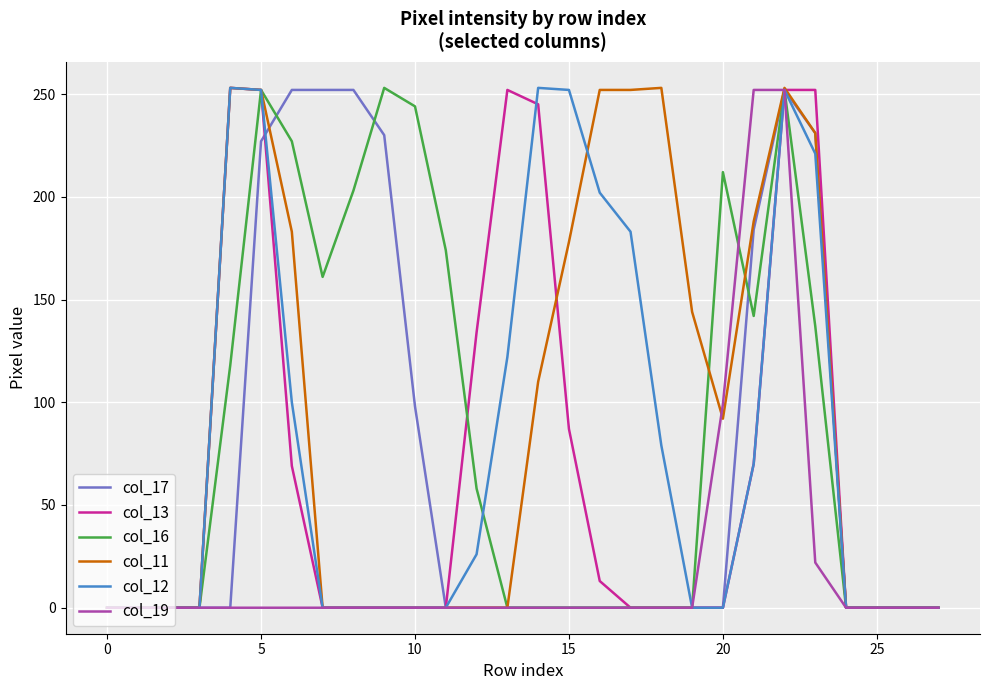

What is the average value of the col_12 series?

81